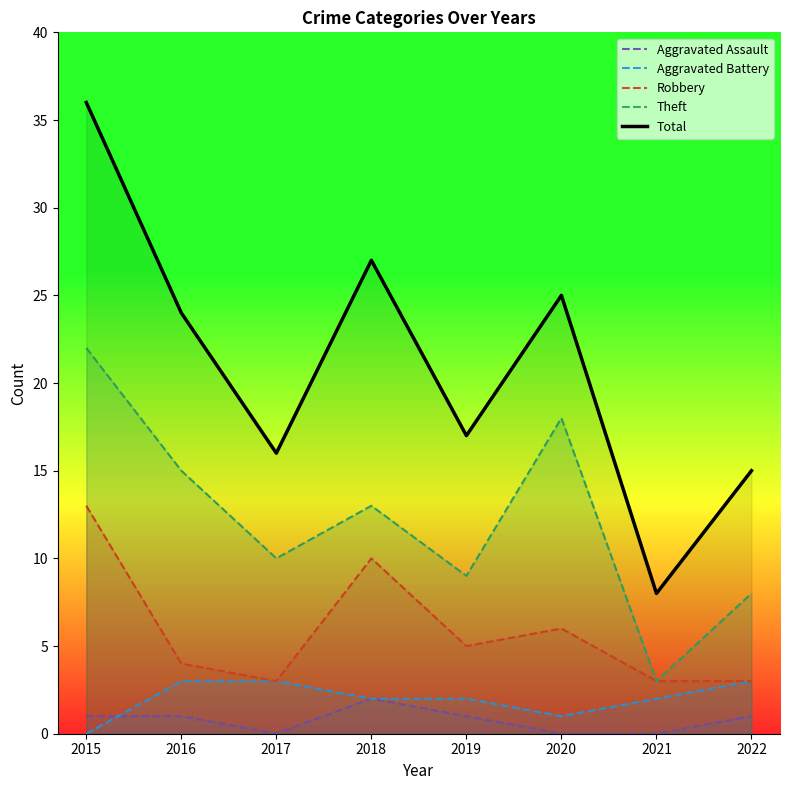

List the labels in order of Robbery value, smallest first.

2017, 2021, 2022, 2016, 2019, 2020, 2018, 2015